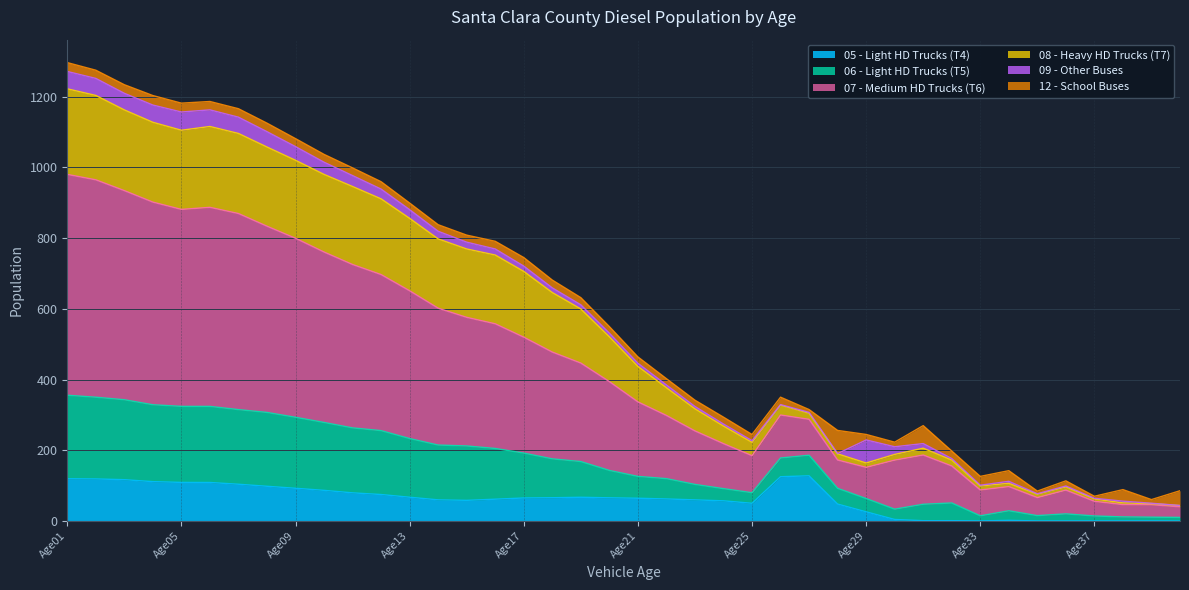

True or false: 06 - Light HD Trucks (T5) has more than 1 interior local peaks.

True